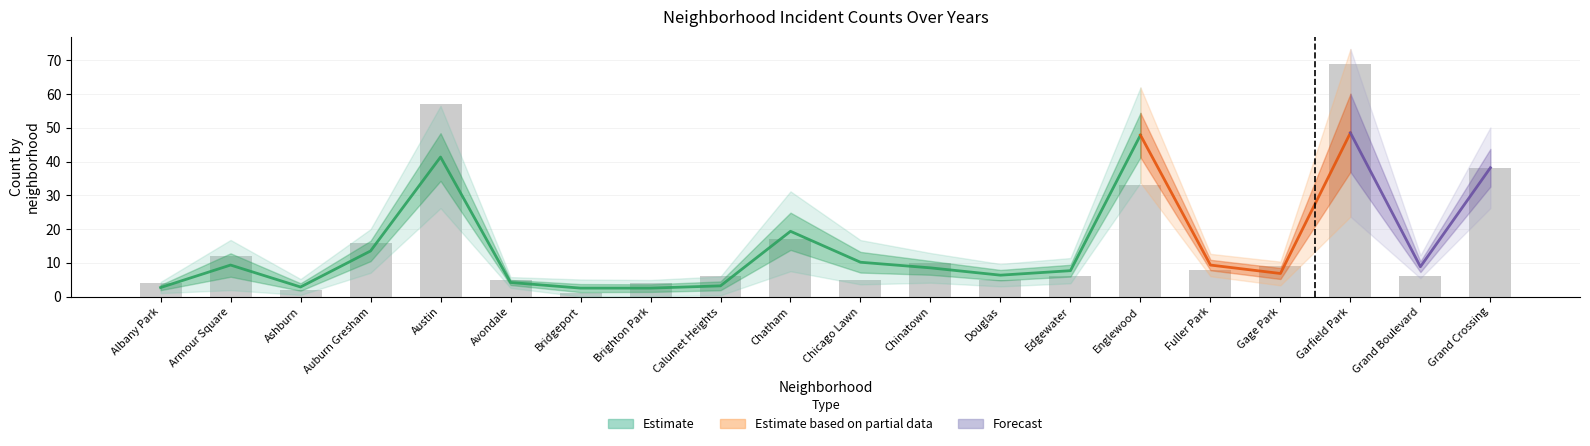

Is it true that 2020 equals 1 at Calumet Heights?

False